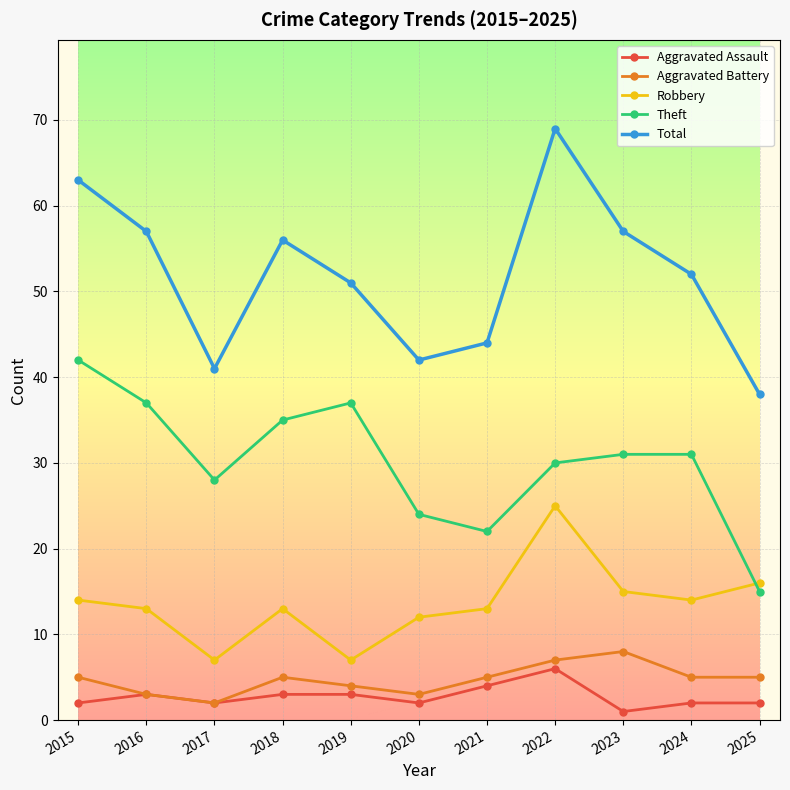

Which series has the largest total across all categories?

Total